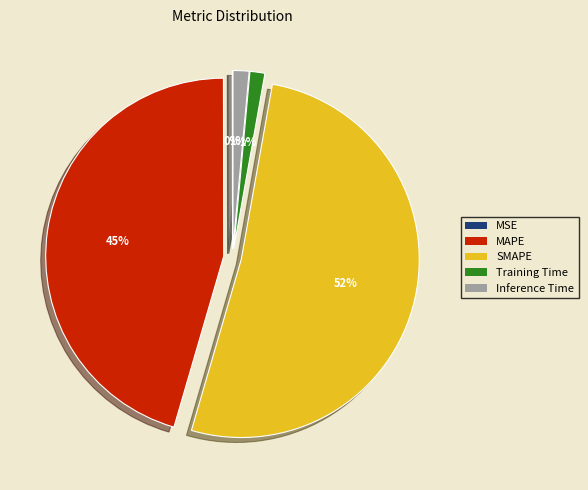

What is the largest slice in the pie chart?

SMAPE